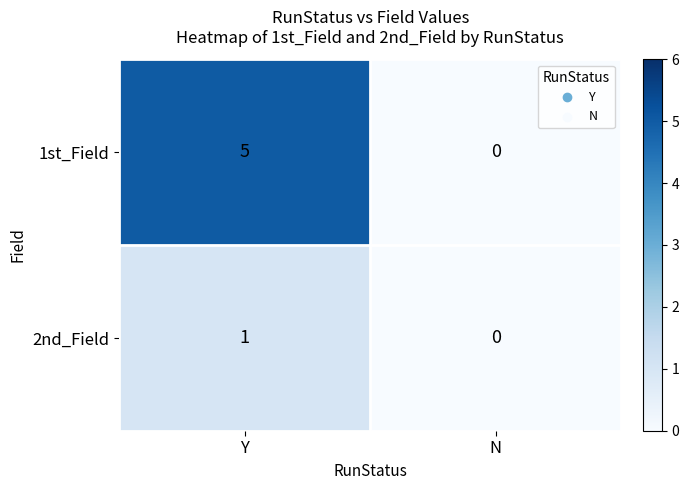

At Y, list the series in order from smallest to largest.

2nd_Field, 1st_Field